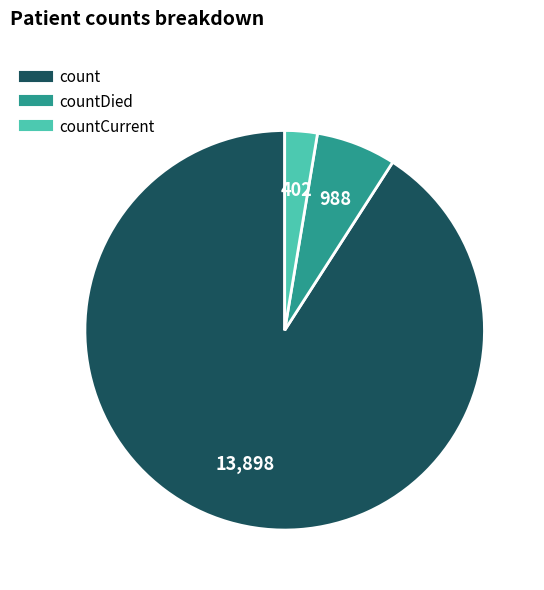

Is there a majority slice in this chart?

Yes